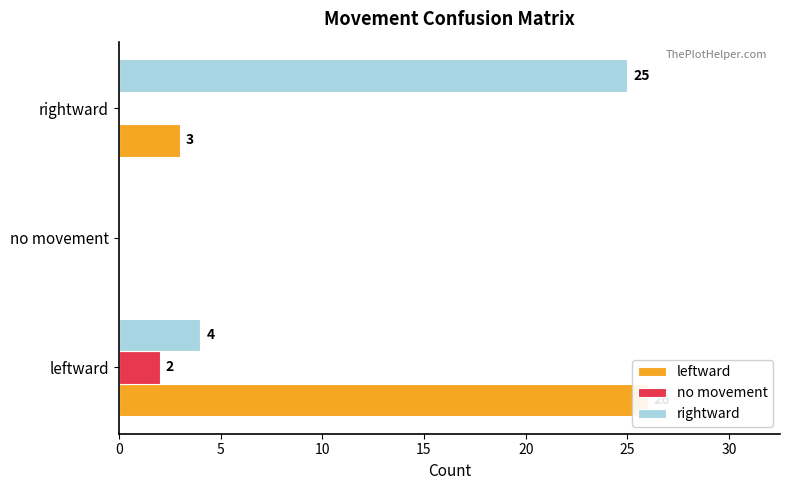

How many data points in leftward are less than 3?

1